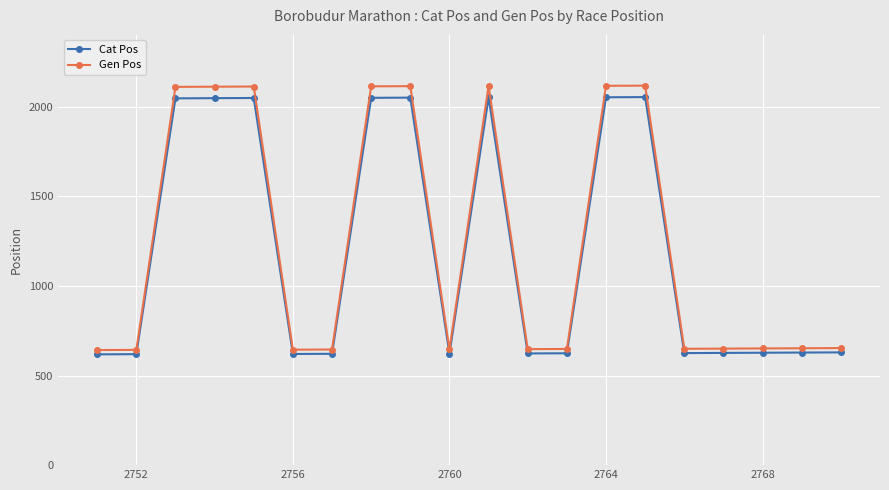

What is the difference between the maximum and minimum values in the Gen Pos series?

1475